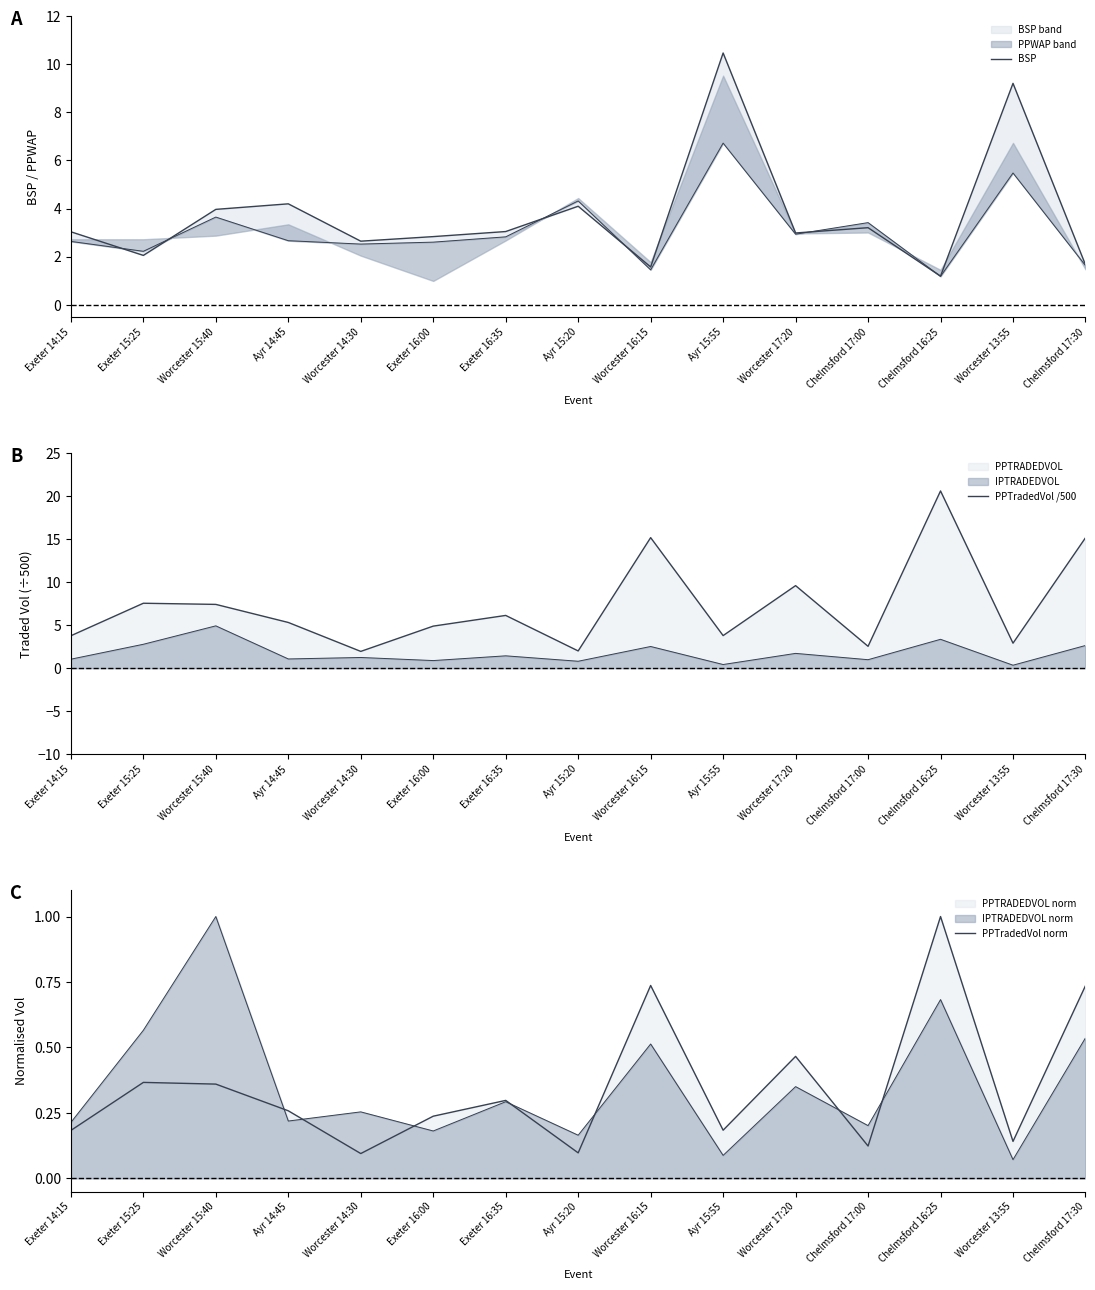

Does the chart display data point markers on the line(s)?

No